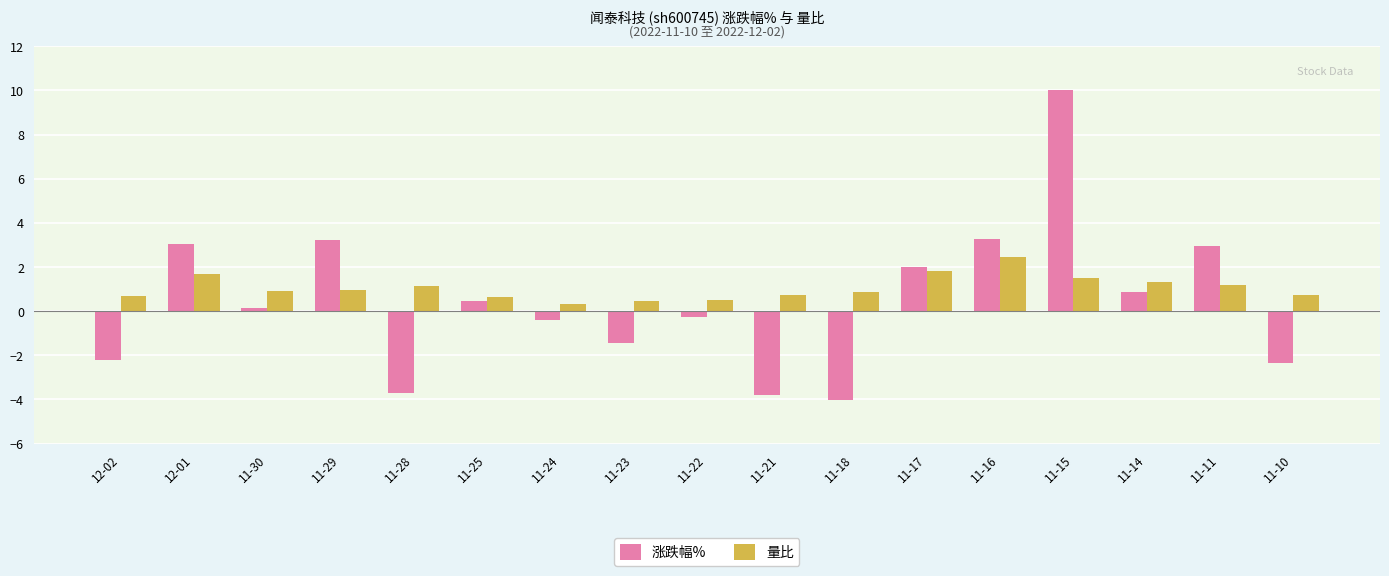

What position from the right is 11-22?

9